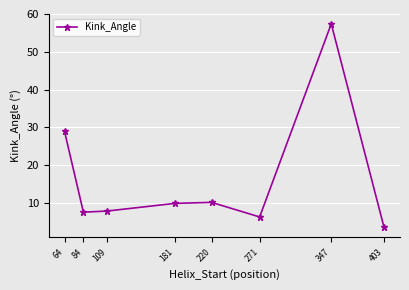

True or false: there are more than 1 points higher than both neighbors.

True